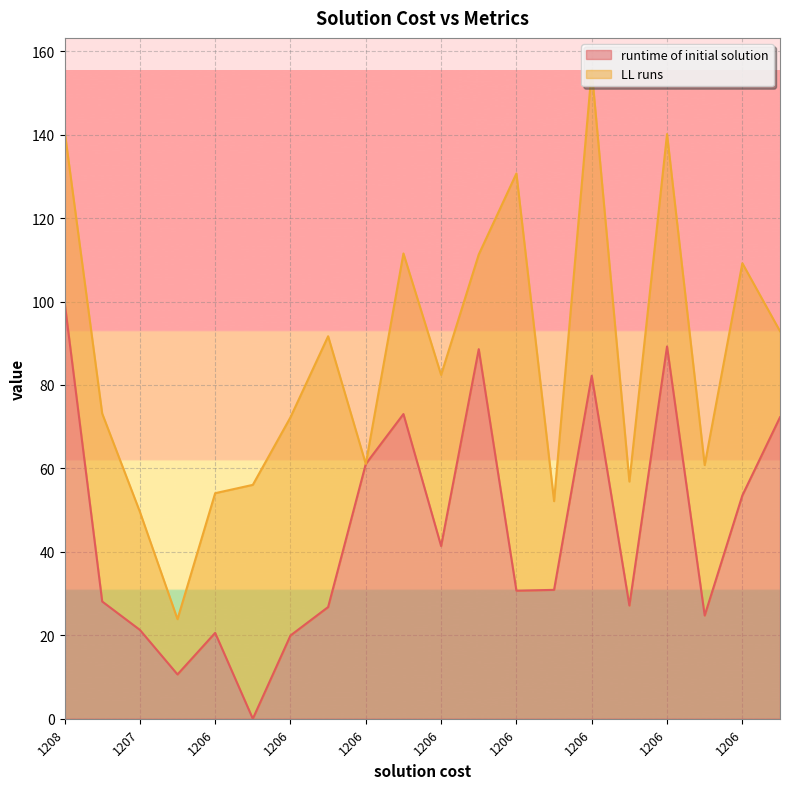

The value at 1206 is -63.4. True or false?

False